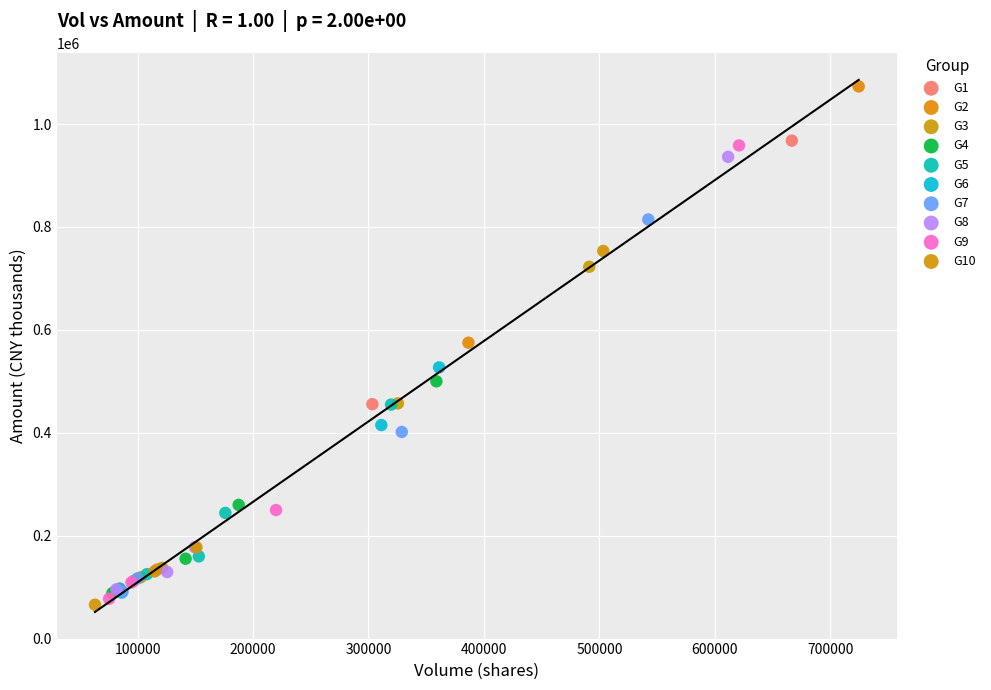

Which series contains the highest Y value?

G2